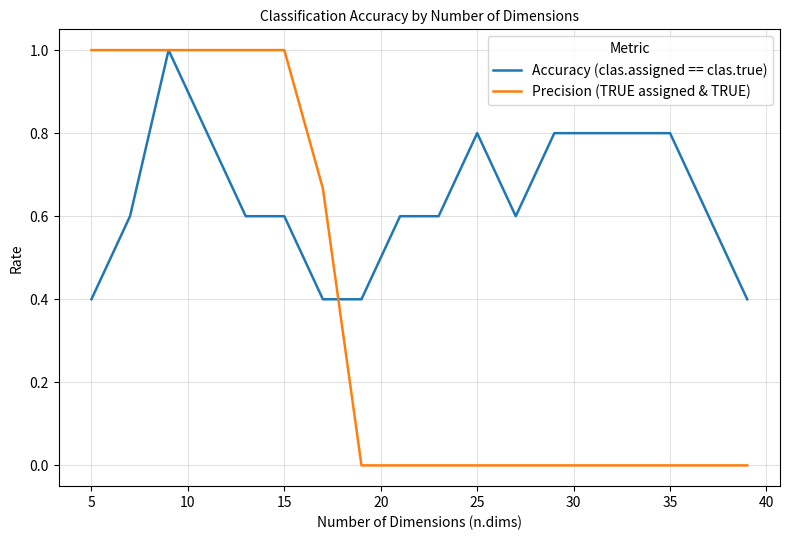

Which series has the largest total across all categories?

Accuracy (clas.assigned == clas.true)